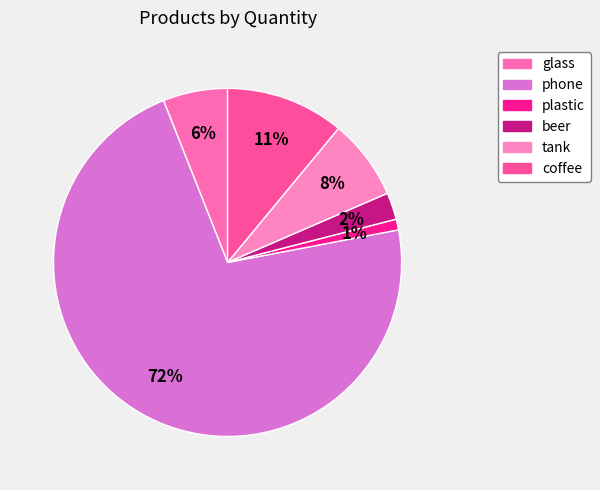

Combined, do plastic and coffee account for over 50%?

No